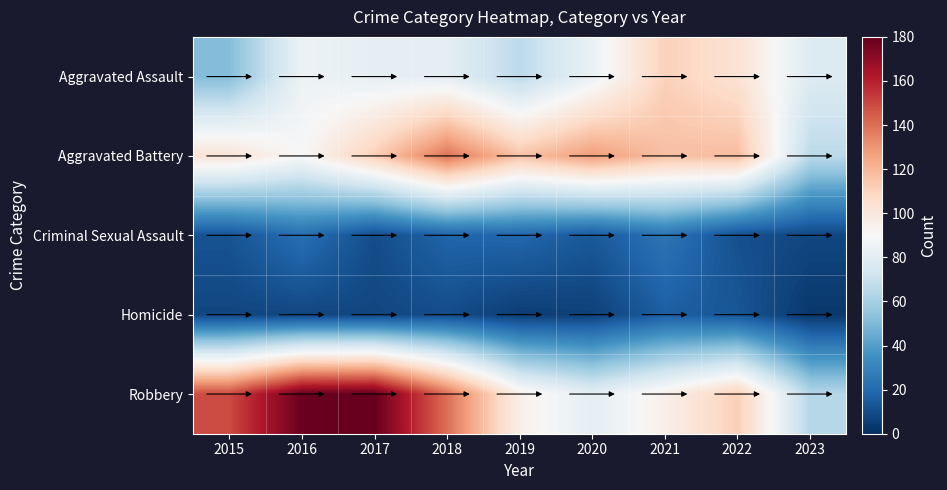

Reading left to right, extract all data points from this chart.

Aggravated Assault: 2015=51	2016=85	2017=82	2018=81	2019=66	2020=84	2021=111	2022=103	2023=78
Aggravated Battery: 2015=102	2016=90	2017=112	2018=139	2019=116	2020=128	2021=117	2022=118	2023=66
Criminal Sexual Assault: 2015=12	2016=22	2017=10	2018=18	2019=19	2020=14	2021=24	2022=11	2023=8
Homicide: 2015=8	2016=8	2017=8	2018=10	2019=5	2020=6	2021=16	2022=13	2023=3
Robbery: 2015=149	2016=179	2017=180	2018=140	2019=95	2020=81	2021=95	2022=112	2023=64